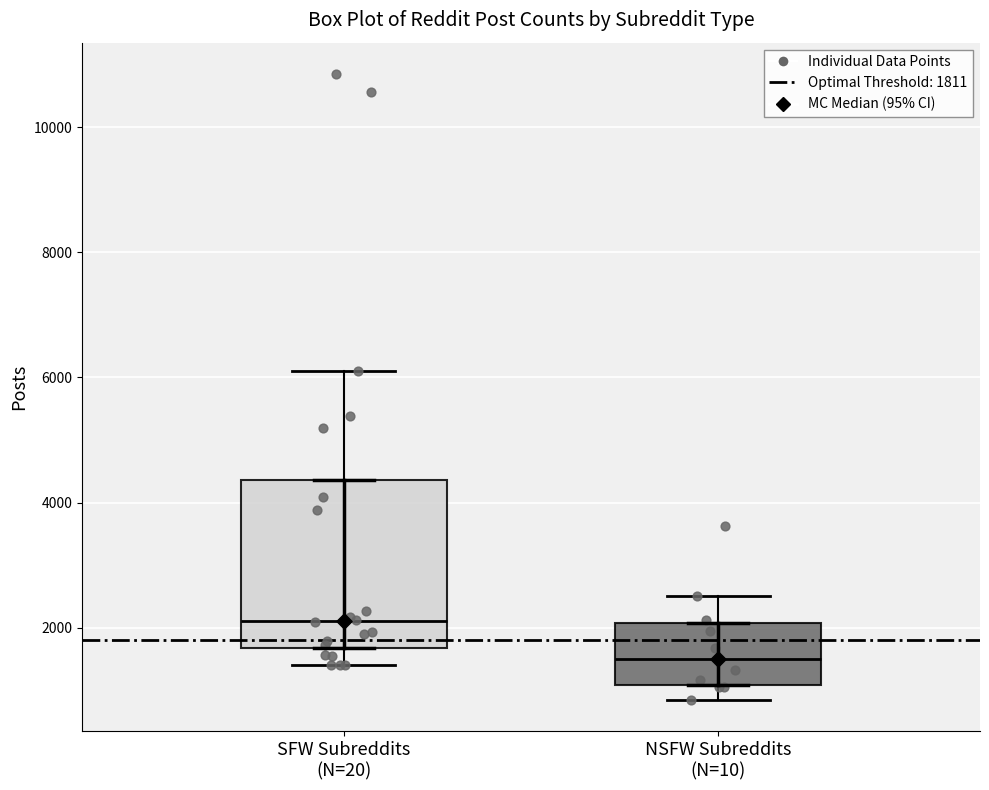

Where does the upper whisker of the box for NSFW Subreddits (N=10) end on the y-axis? The values are not printed on the chart, so give them approximately, as read against the axis.

2600